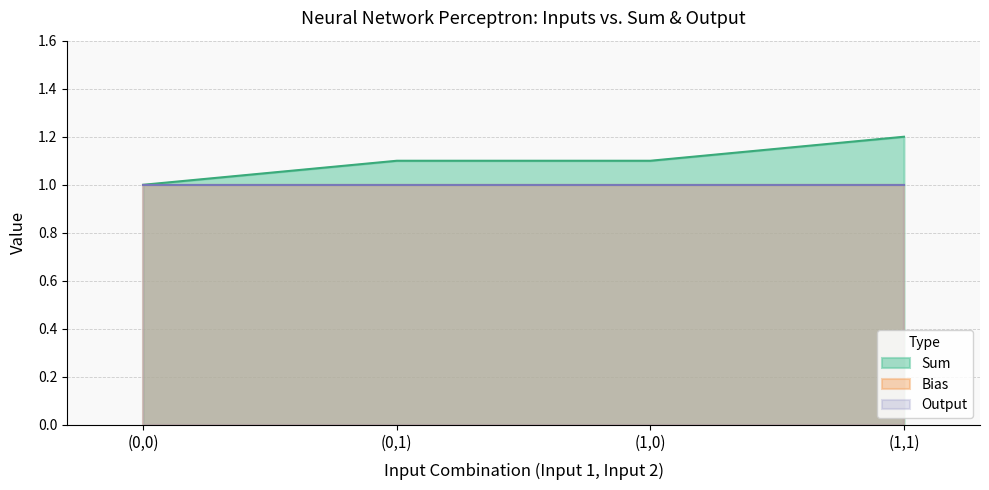

Does the chart display data point markers on the line(s)?

No